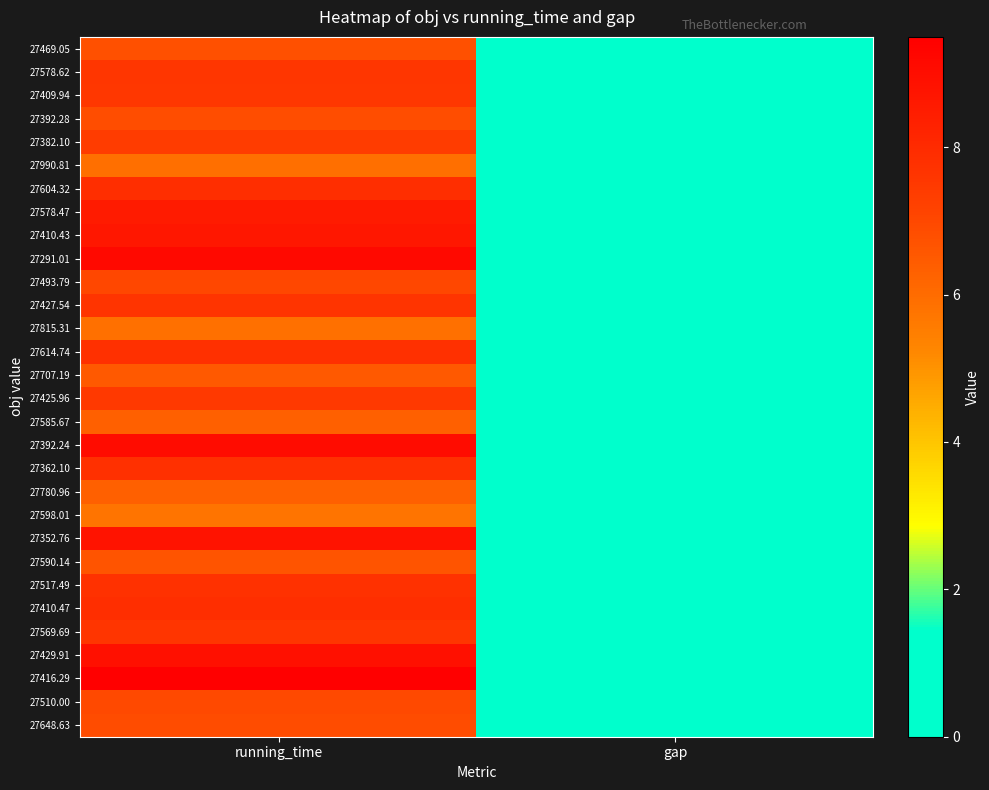

Count the number of data series in this chart.

30